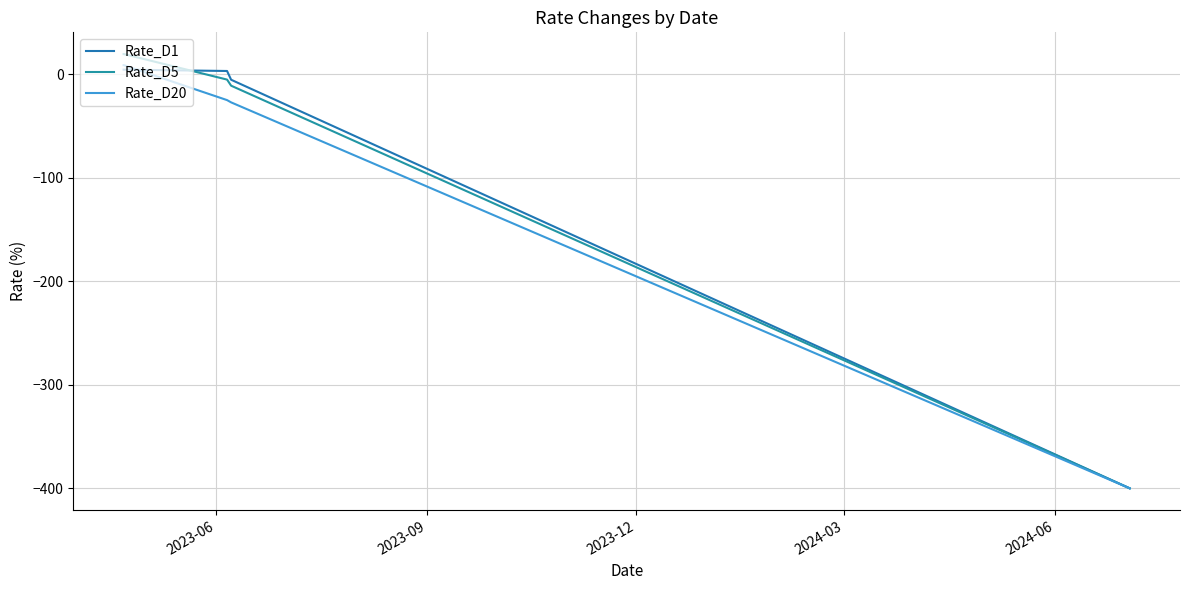

How many positive values does the Rate_D5 series have?

2